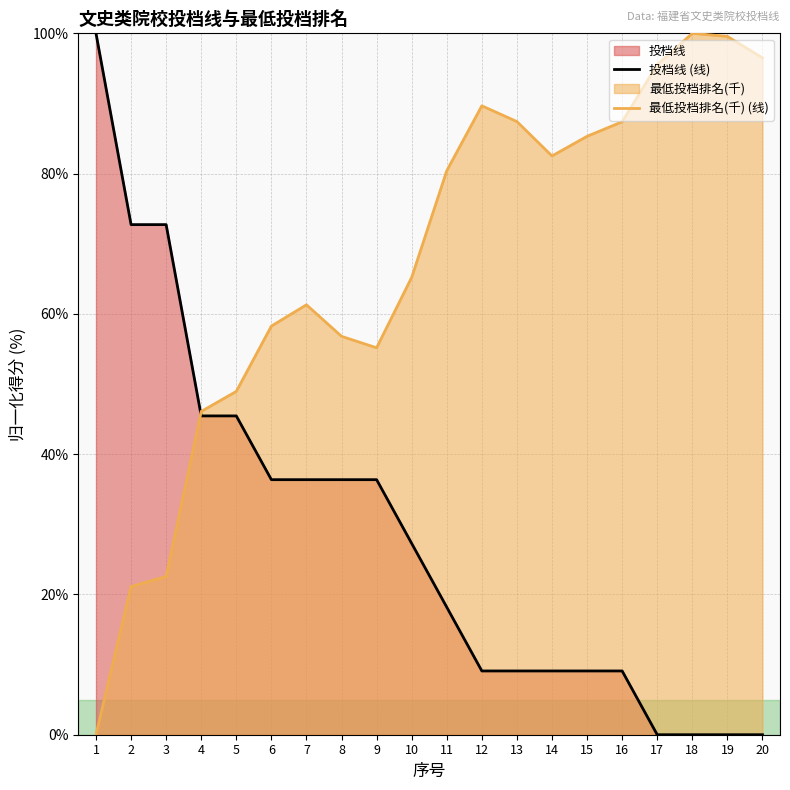

What is the difference between the second highest and minimum values in the 投档线 (线) series?

72.7